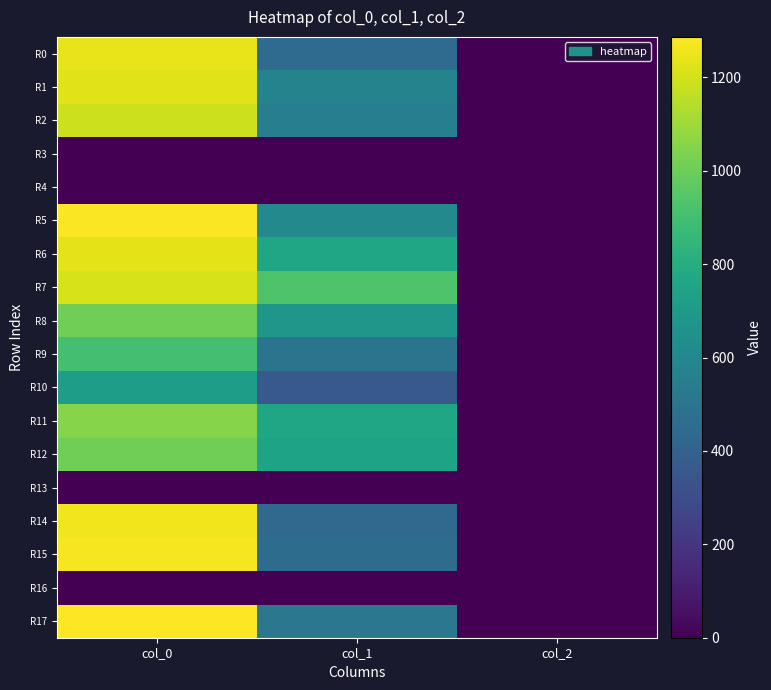

At col_0, list the series in order from largest to smallest.

R17, R5, R15, R14, R0, R6, R1, R7, R2, R11, R8, R12, R9, R10, R3, R4, R13, R16